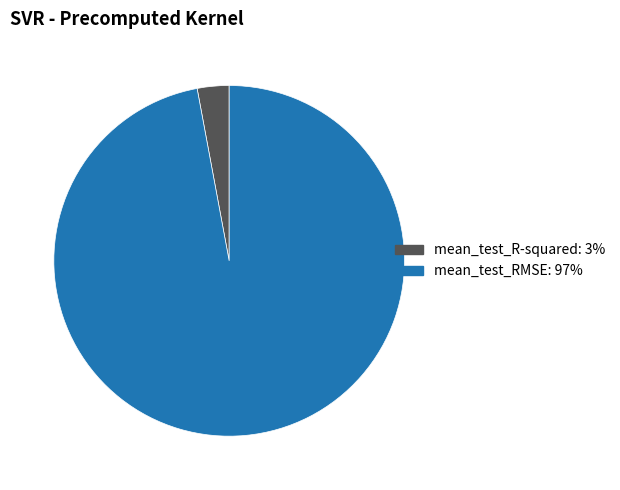

Is the sum of mean_test_RMSE and mean_test_R-squared greater than half?

Yes